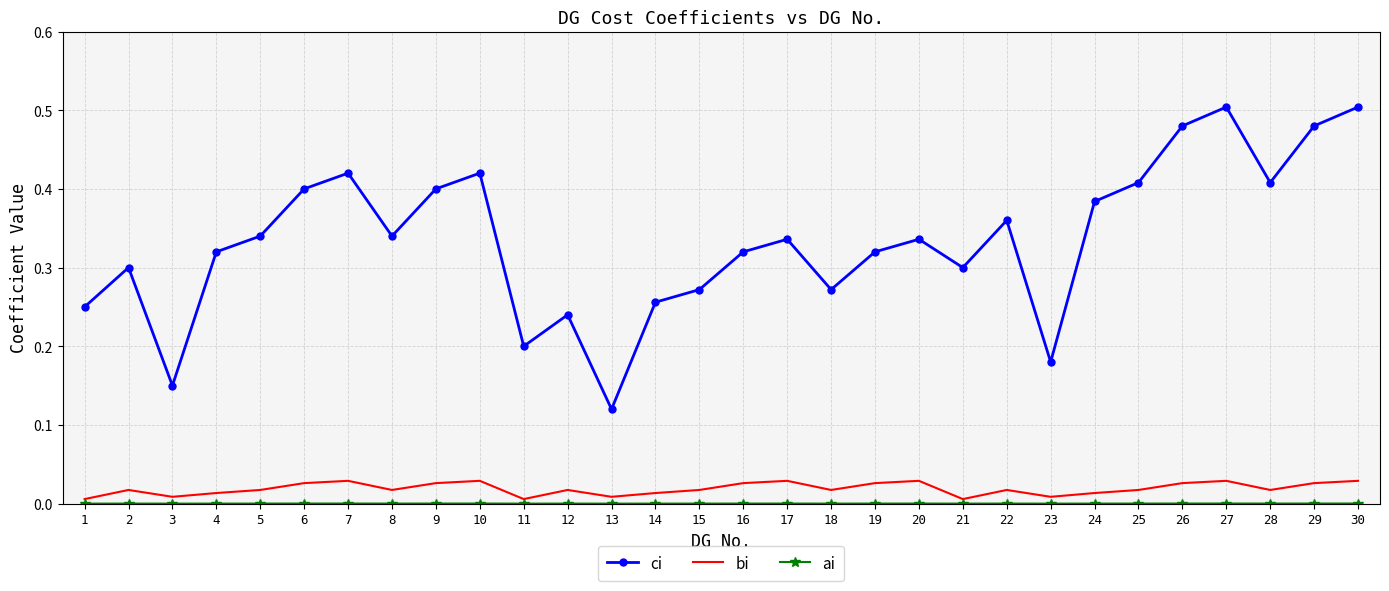

At how many categories does at least one series exceed 0?

30